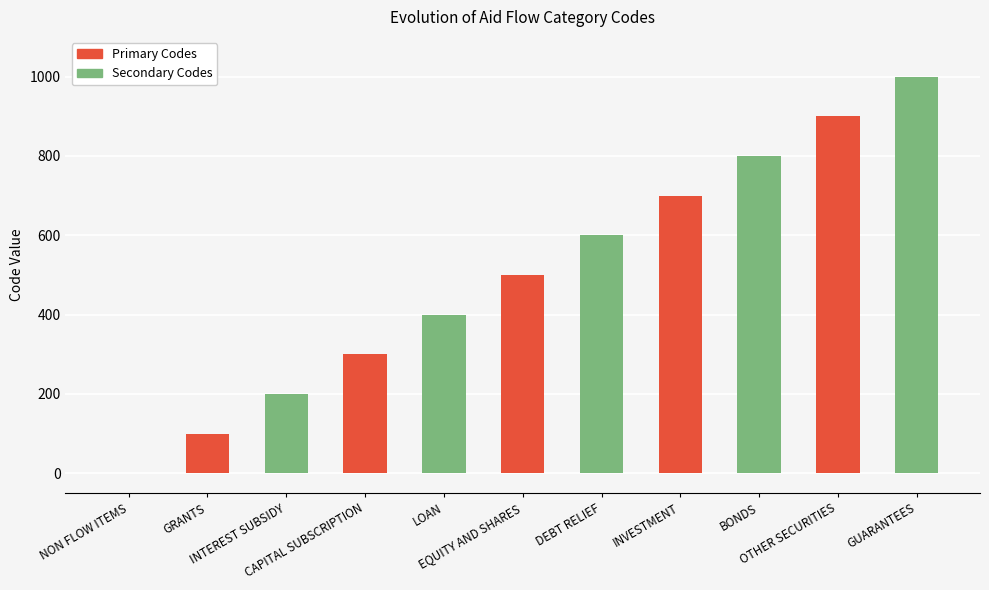

What is the difference between the values at EQUITY AND SHARES and LOAN?

100